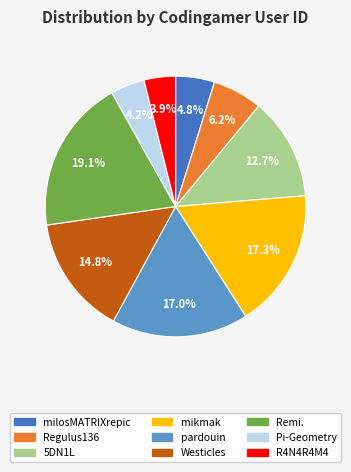

Is it true that pardouin is 4% of the pie?

False